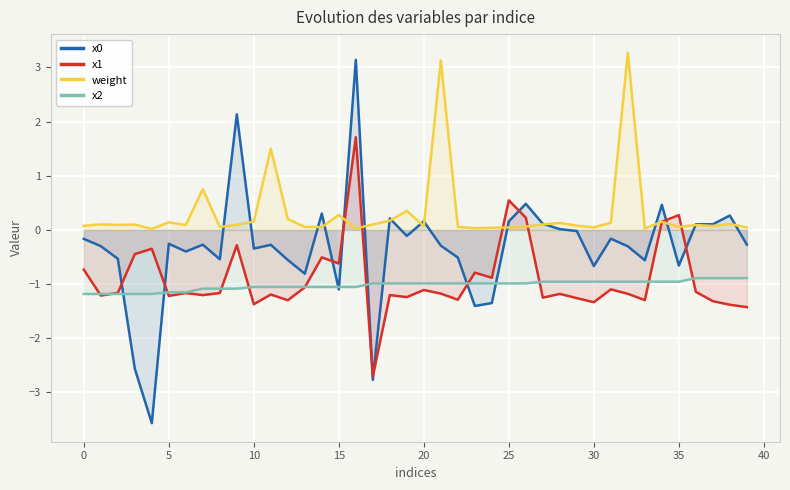

What is the highest value of the x0 series?

3.1